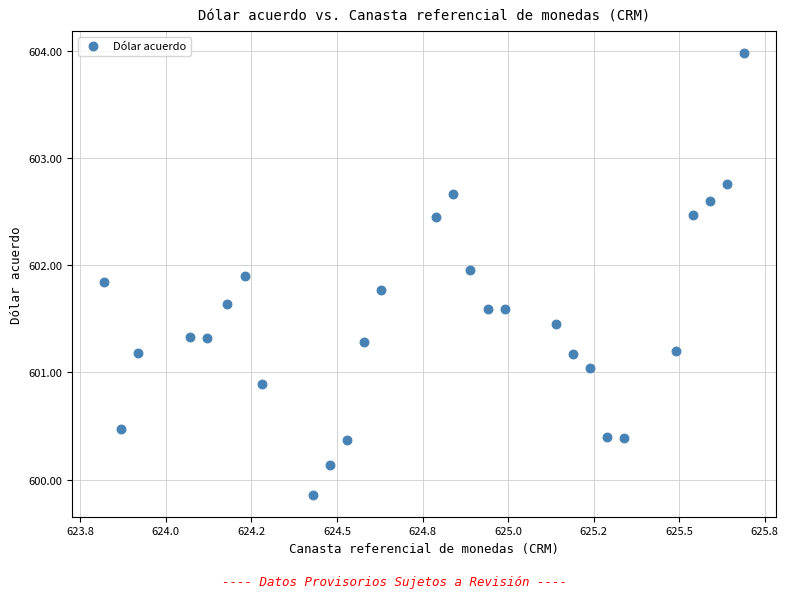

What is the range of X values (max minus min)?

1.9